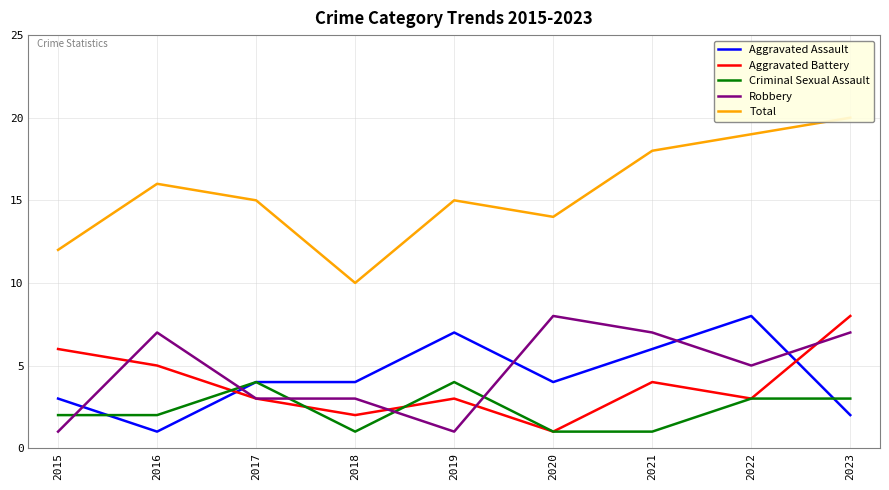

What is the spread (max minus min) of values at 2018?

9